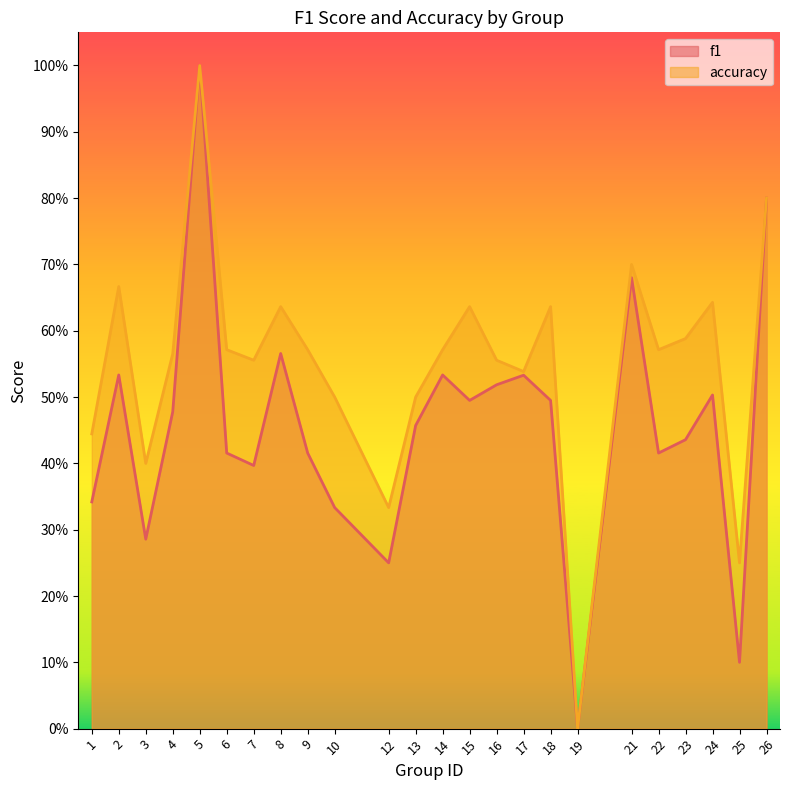

In accuracy, how many points are lower than both neighbors (excluding endpoints)?

7